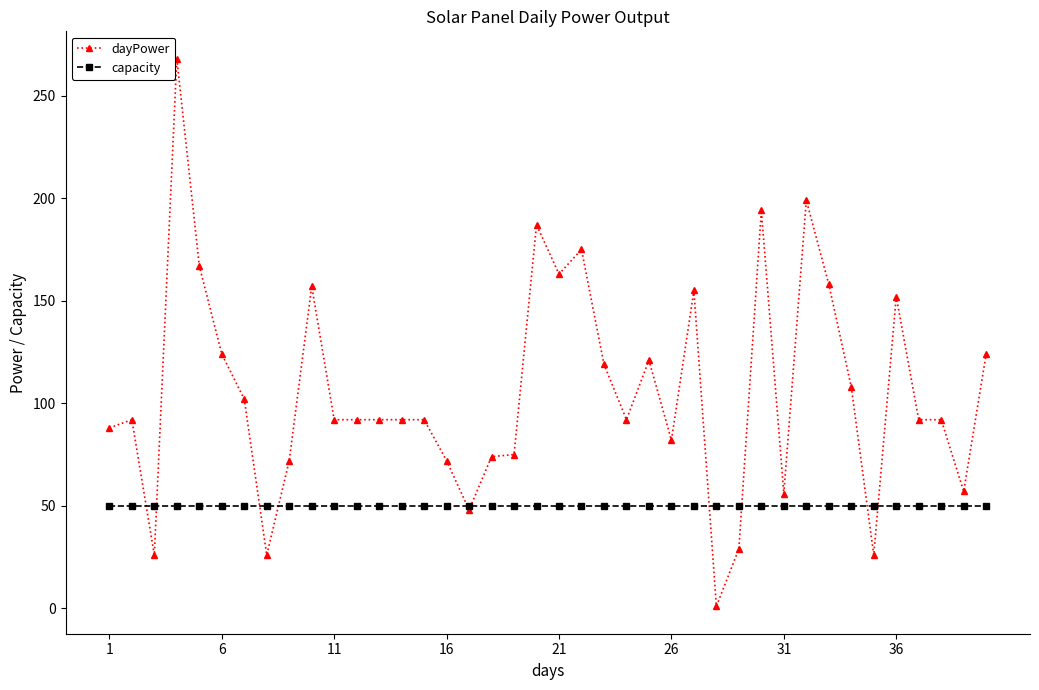

What is the maximum value for capacity?

50